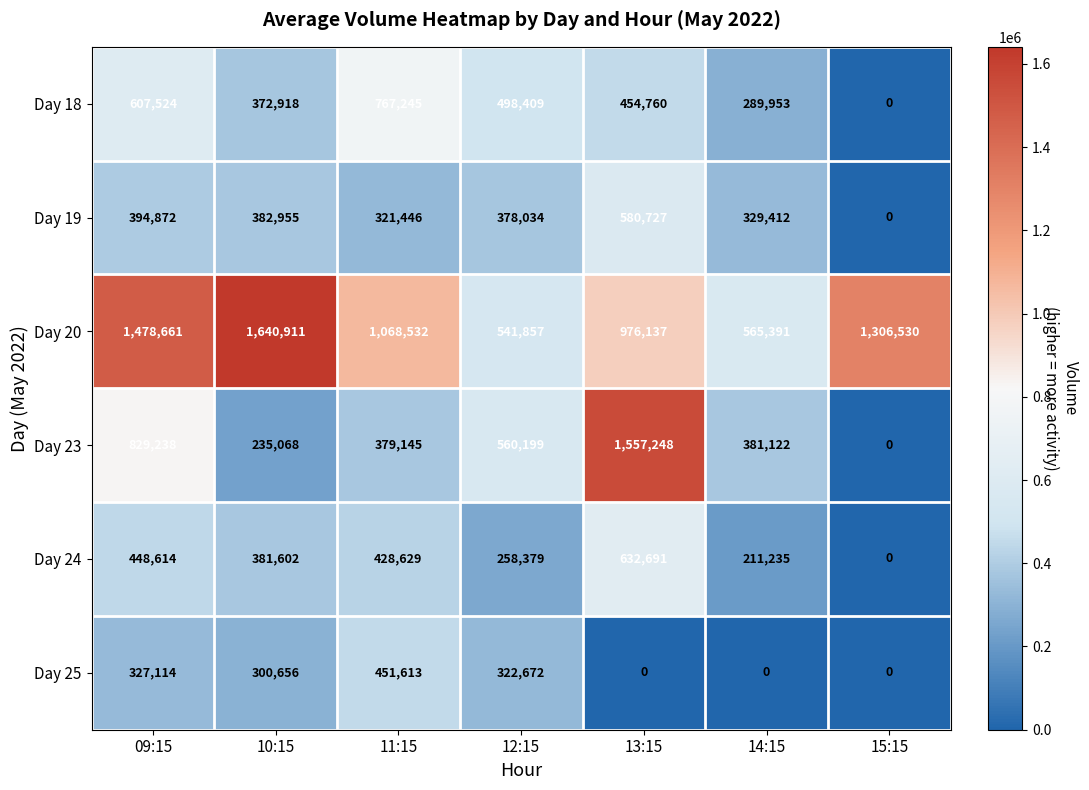

At 14:15, list the series in order from largest to smallest.

Day 20, Day 23, Day 19, Day 18, Day 24, Day 25